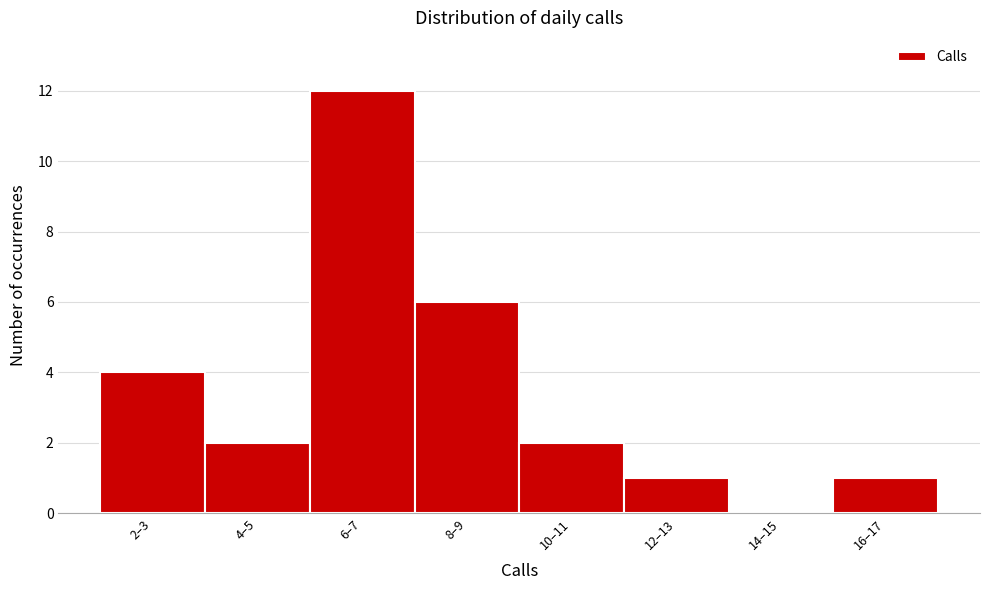

Reading right to left, list all the values displayed in this chart.

16–17=1	14–15=0	12–13=1	10–11=2	8–9=6	6–7=12	4–5=2	2–3=4